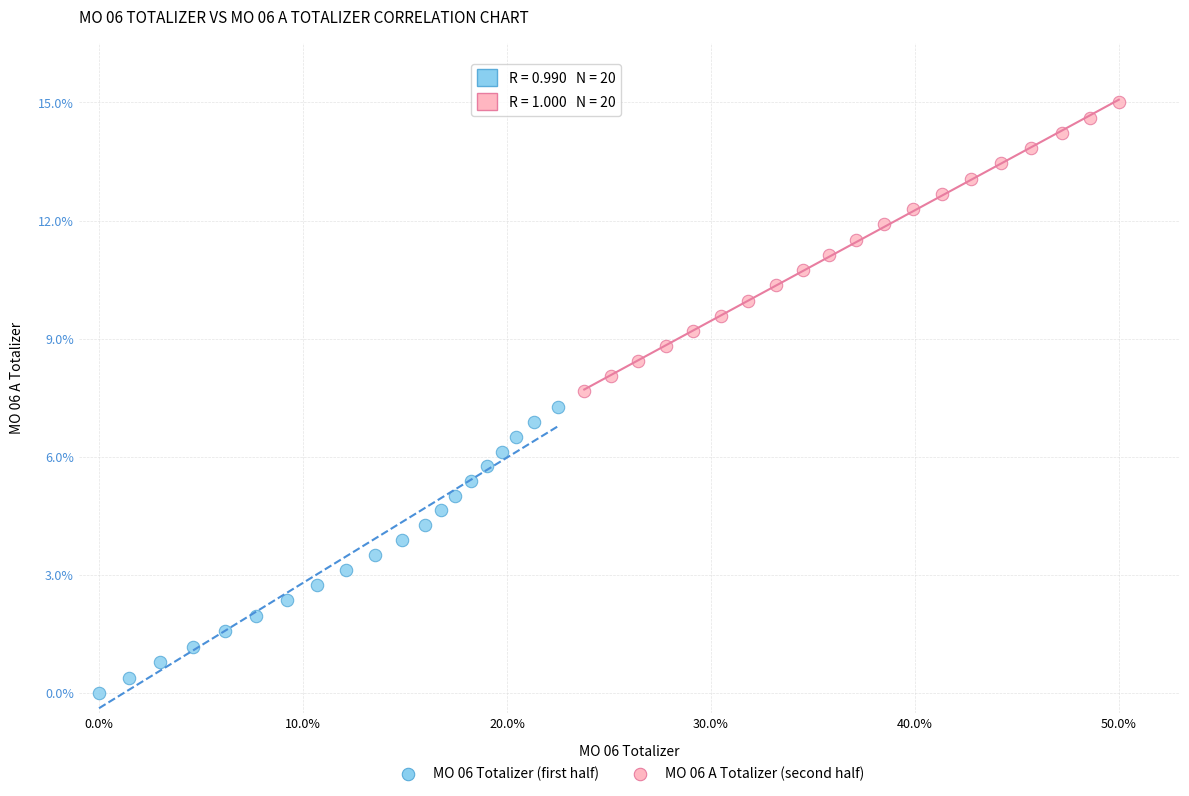

Which series reaches the minimum Y coordinate?

MO 06 Totalizer (first half)